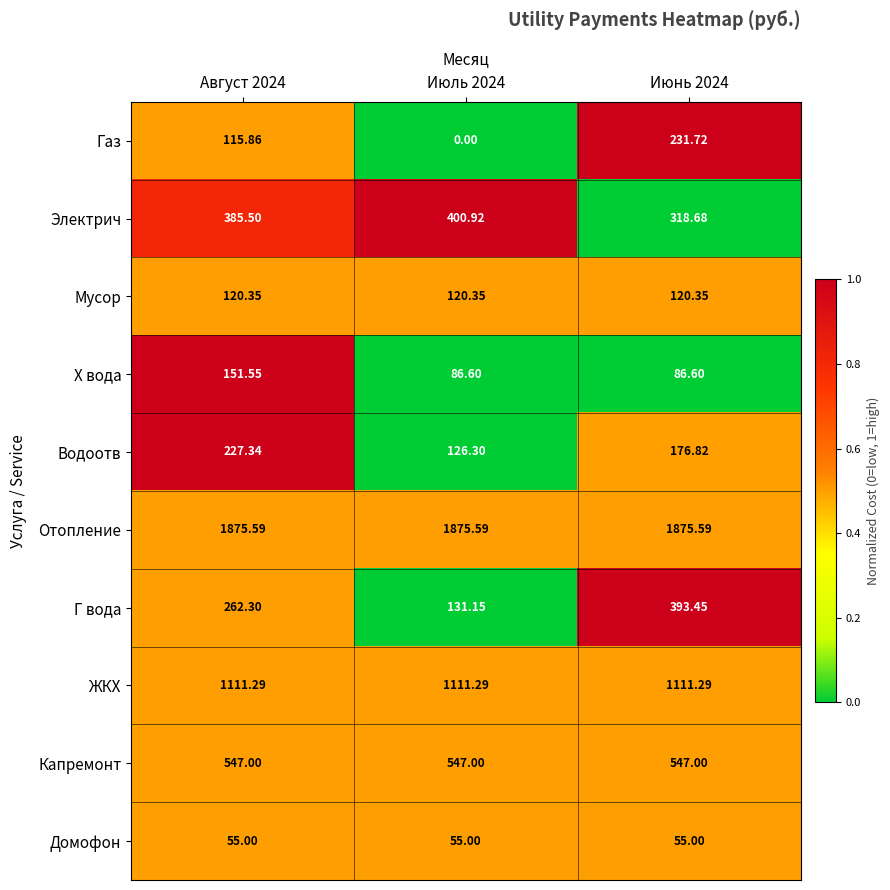

What is the maximum value shown in the chart?

1875.6